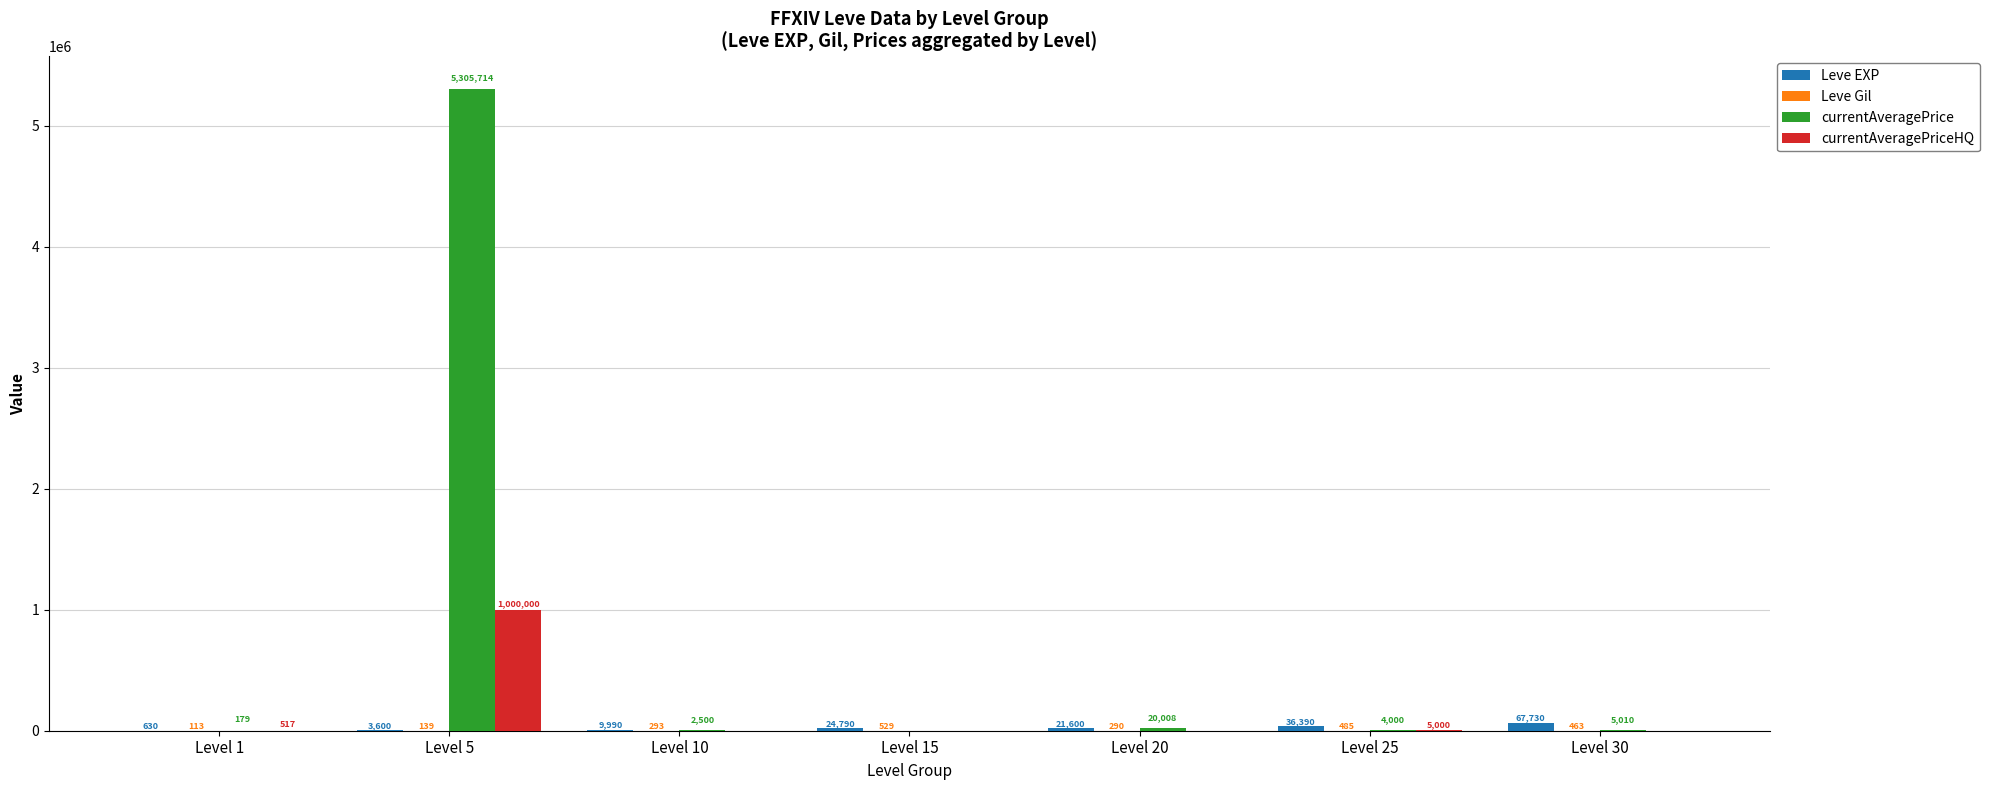

Are the bars horizontal?

No